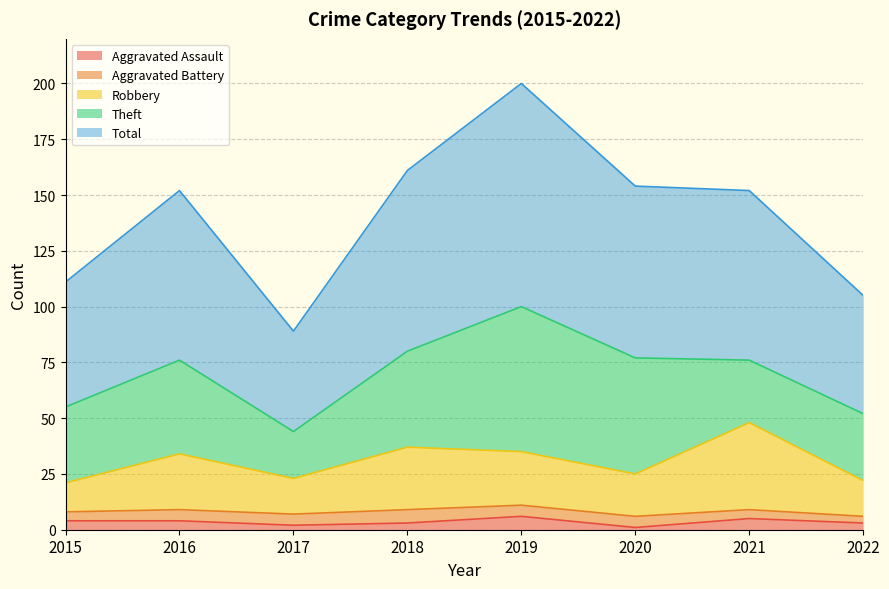

Which has a higher value, 2022 or 2017?

2022